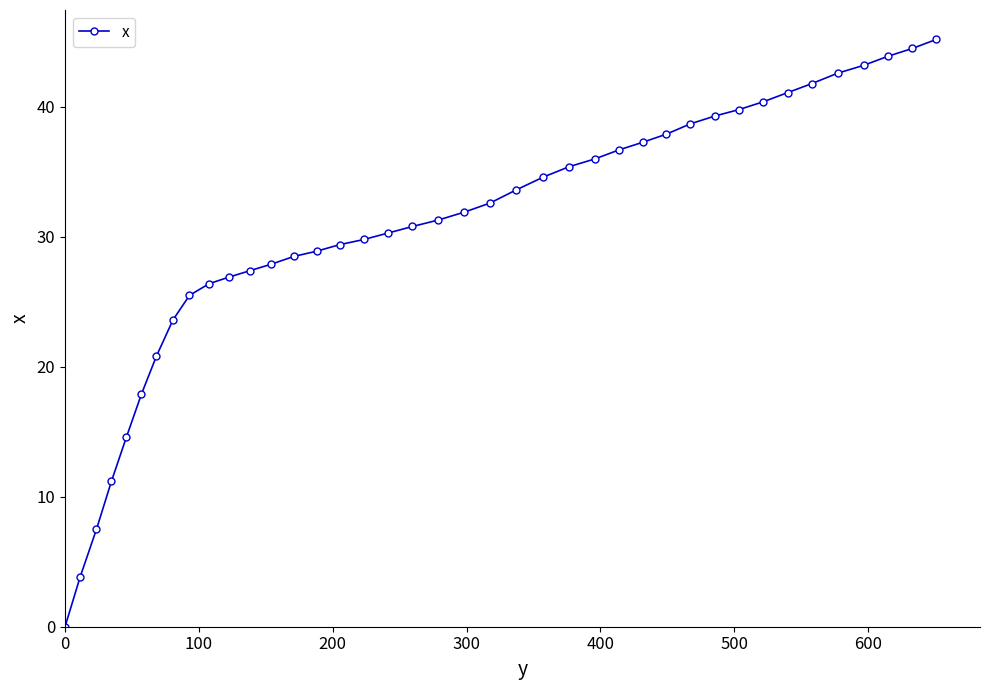

Count the number of values greater than 31.

21